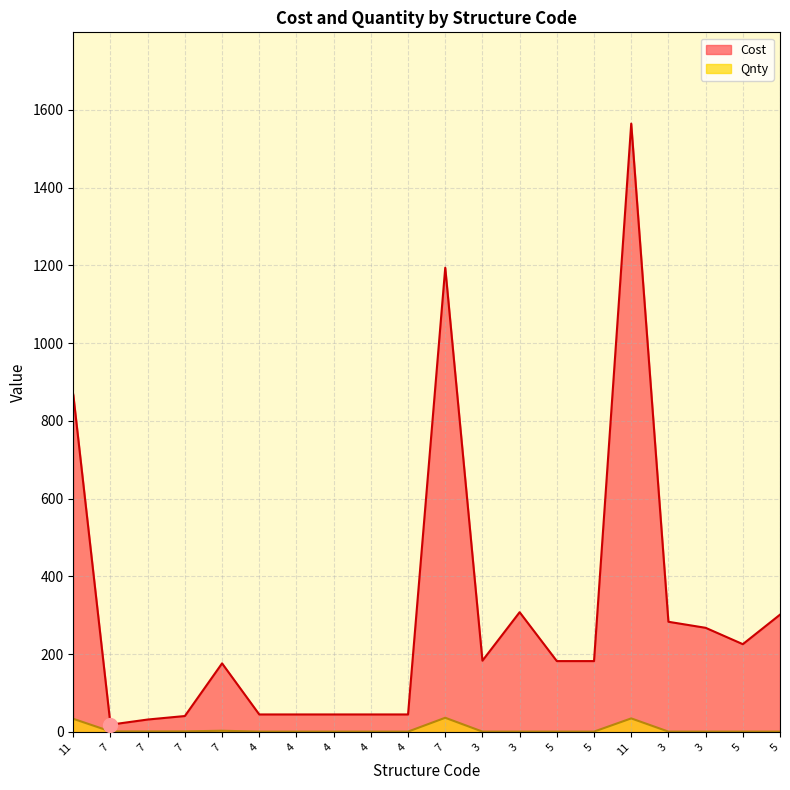

List the labels in order of Cost value, largest first.

11, 7, 11, 3, 5, 3, 3, 5, 3, 5, 5, 7, 4, 4, 4, 4, 4, 7, 7, 7